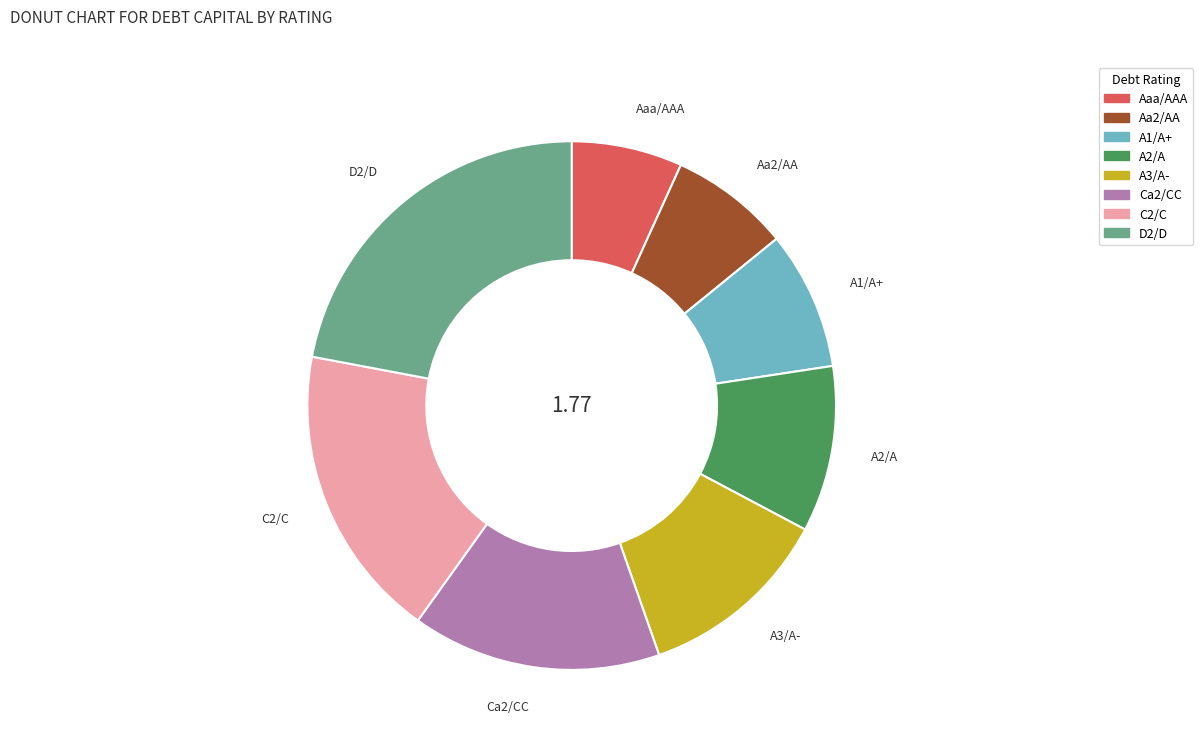

Do A3/A- and D2/D together represent more than half of the pie?

No